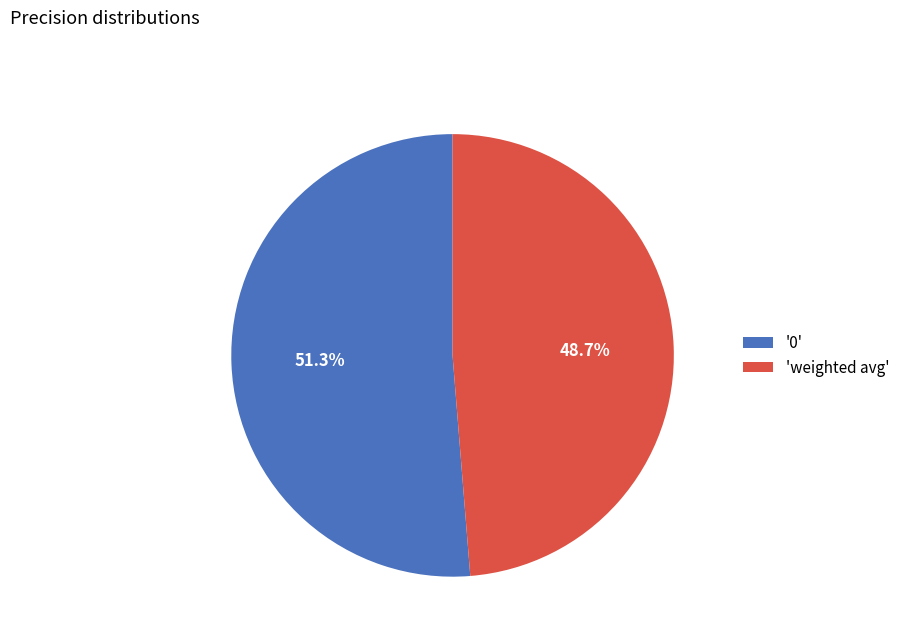

What is the largest slice in the pie chart?

'0'